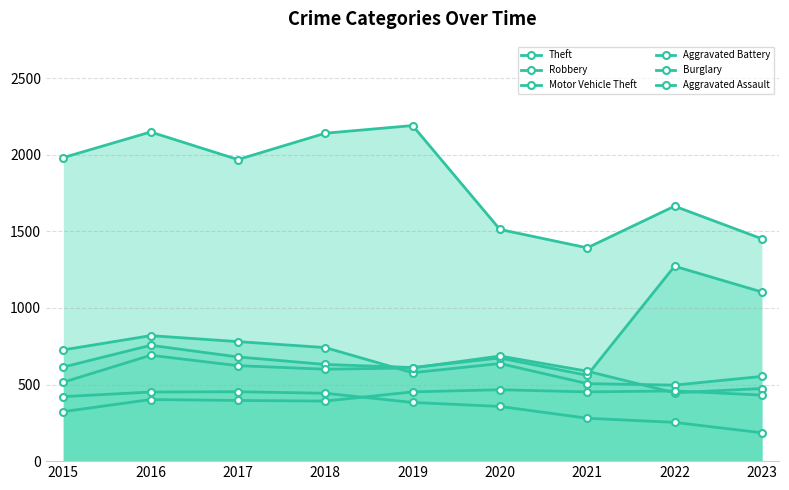

The value of Motor Vehicle Theft at 2019 is 1082. True or false?

False